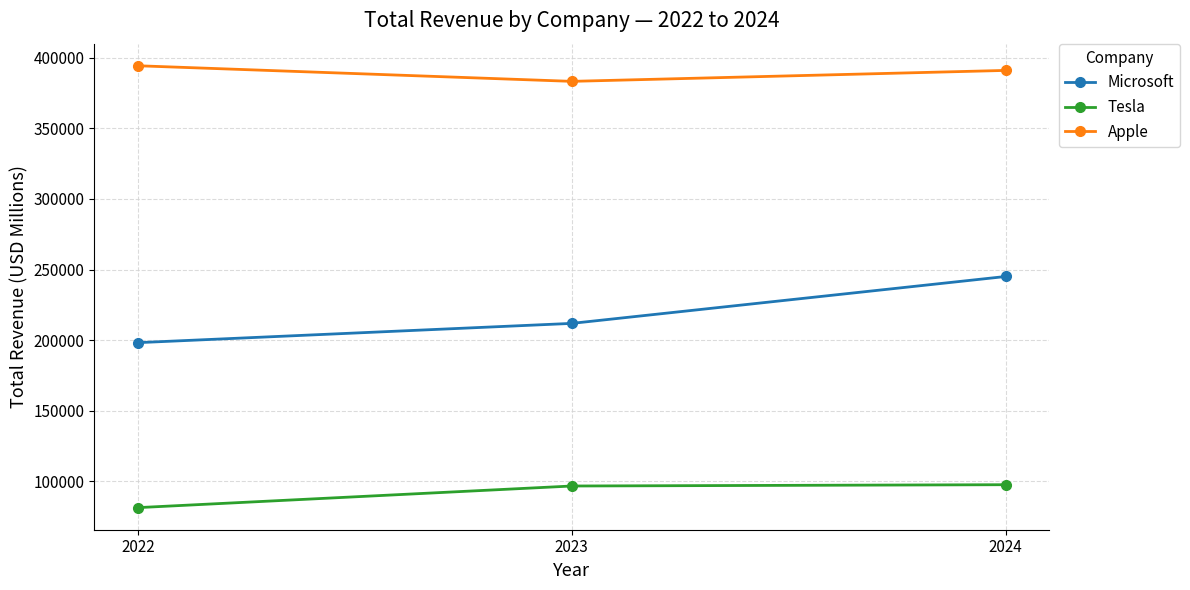

What is the lowest value of the Tesla series?

81462